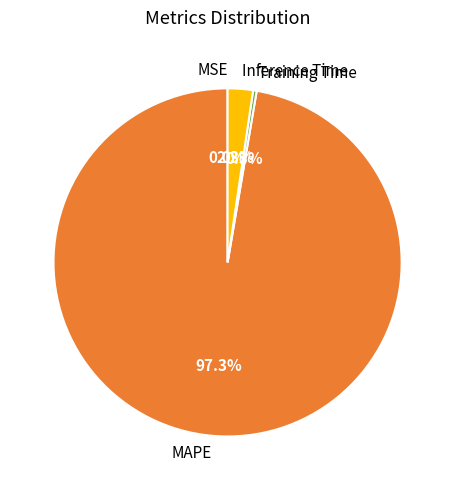

What percentage is NOT represented by Training Time?

99.7%